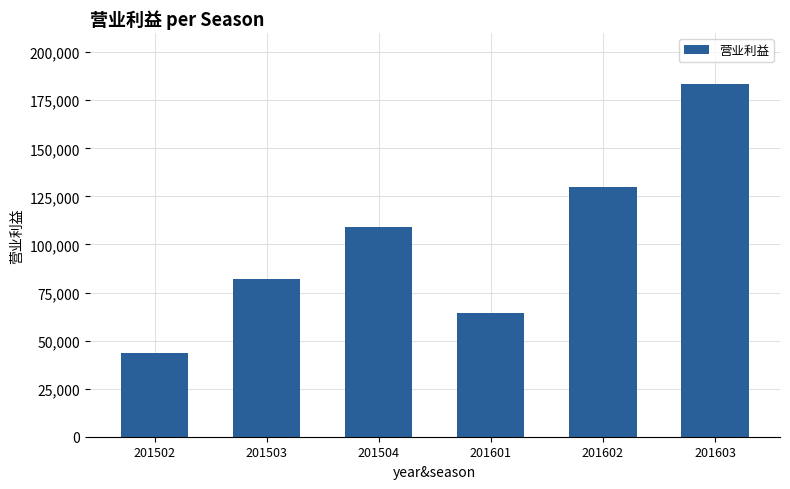

What is the difference between the second highest and minimum values?

86426